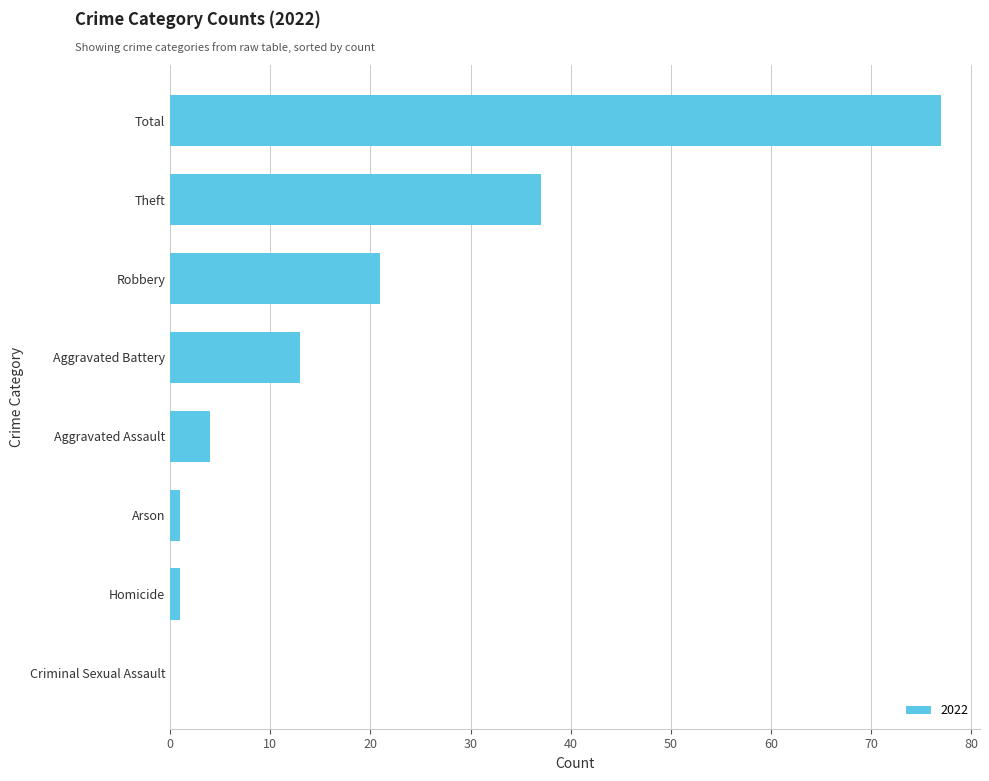

The chart shows a value of 37 at Robbery. True or false?

False